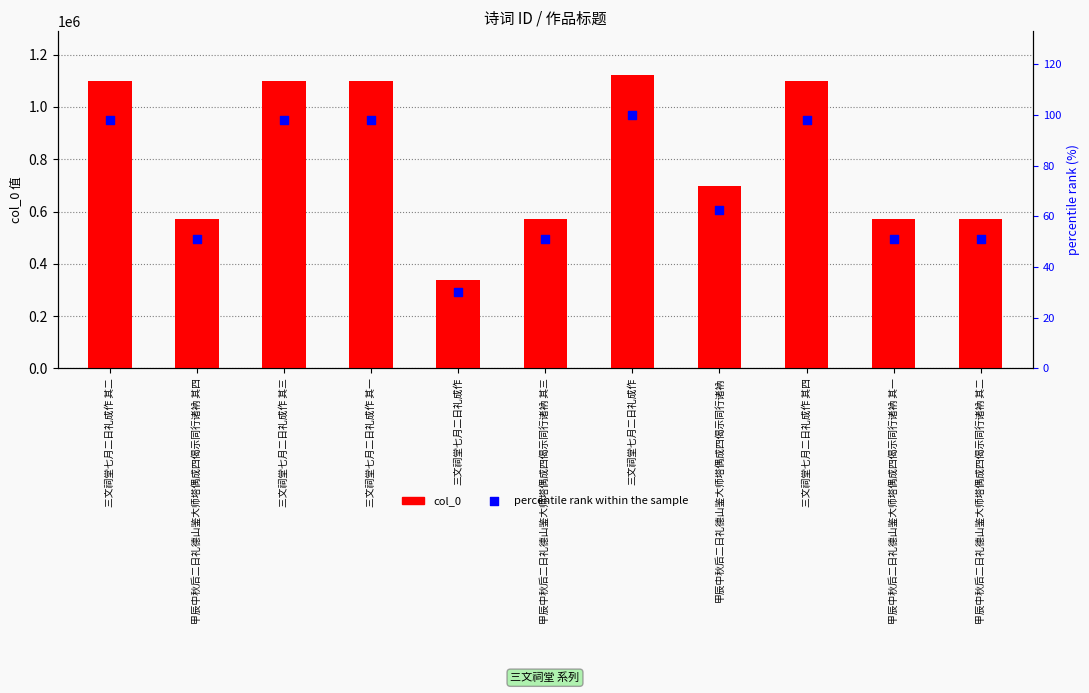

What is the total value across all series at 甲辰中秋后二日礼德山鉴大师塔偶成四偈示同行诸衲 其三?

573207.1